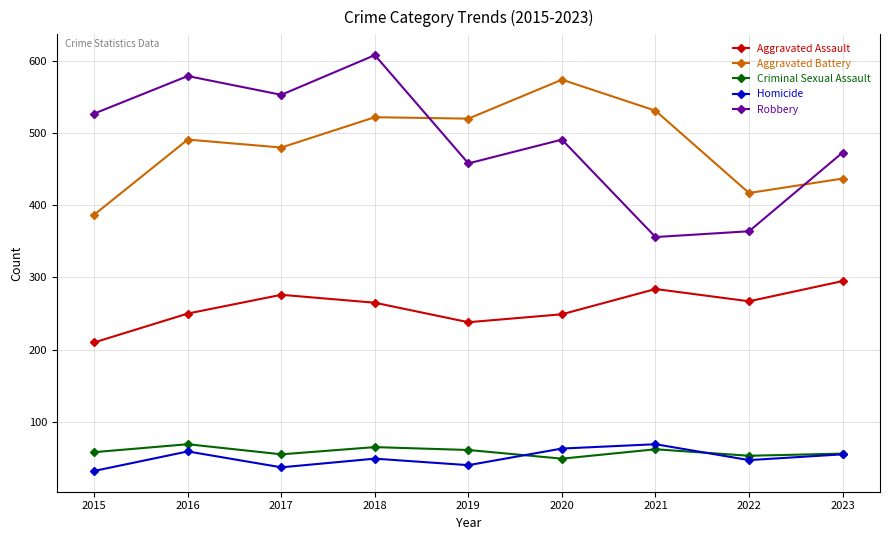

What is the approximate value of Robbery at 2023?

473